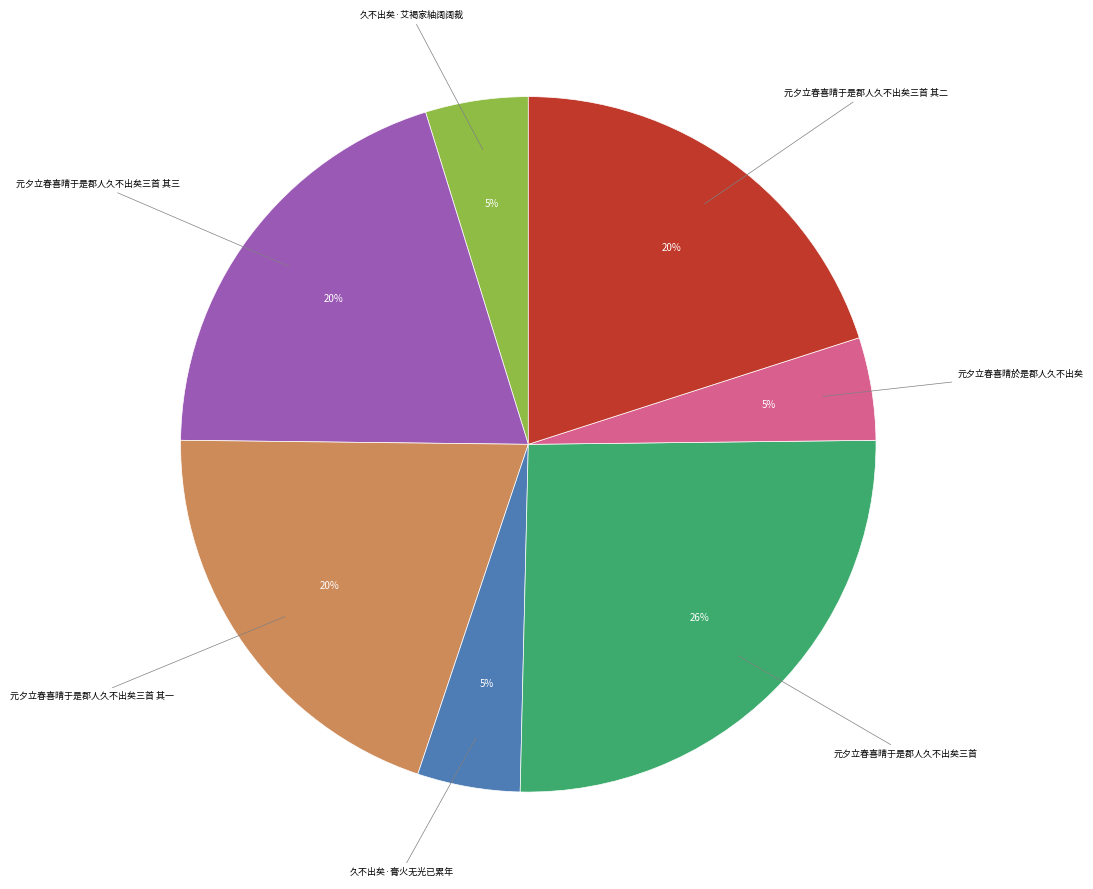

Does any single category account for the majority?

No